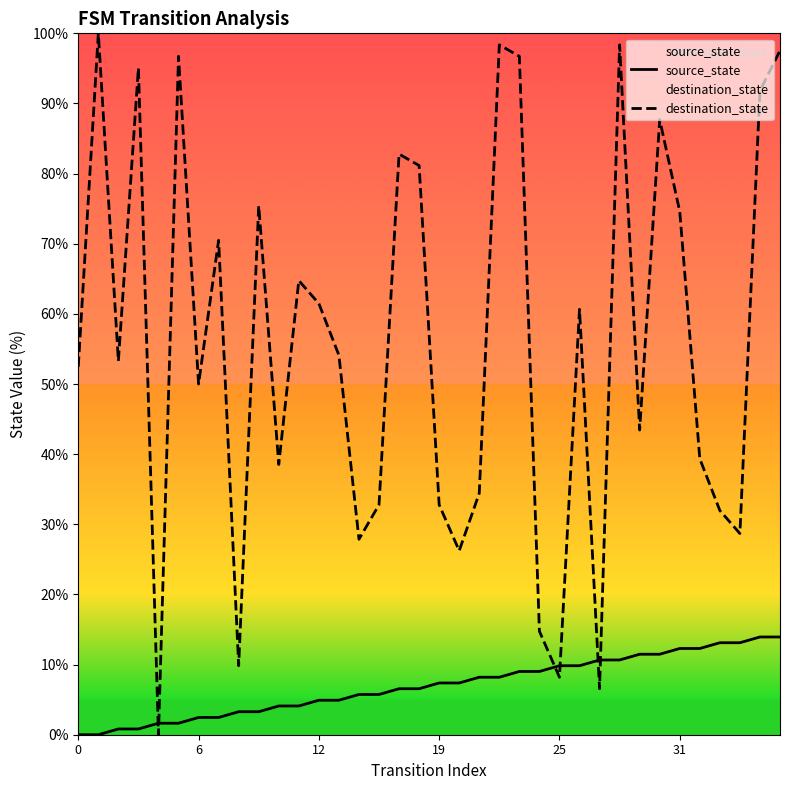

Rank the series by their average value, from lowest to highest.

source_state, destination_state